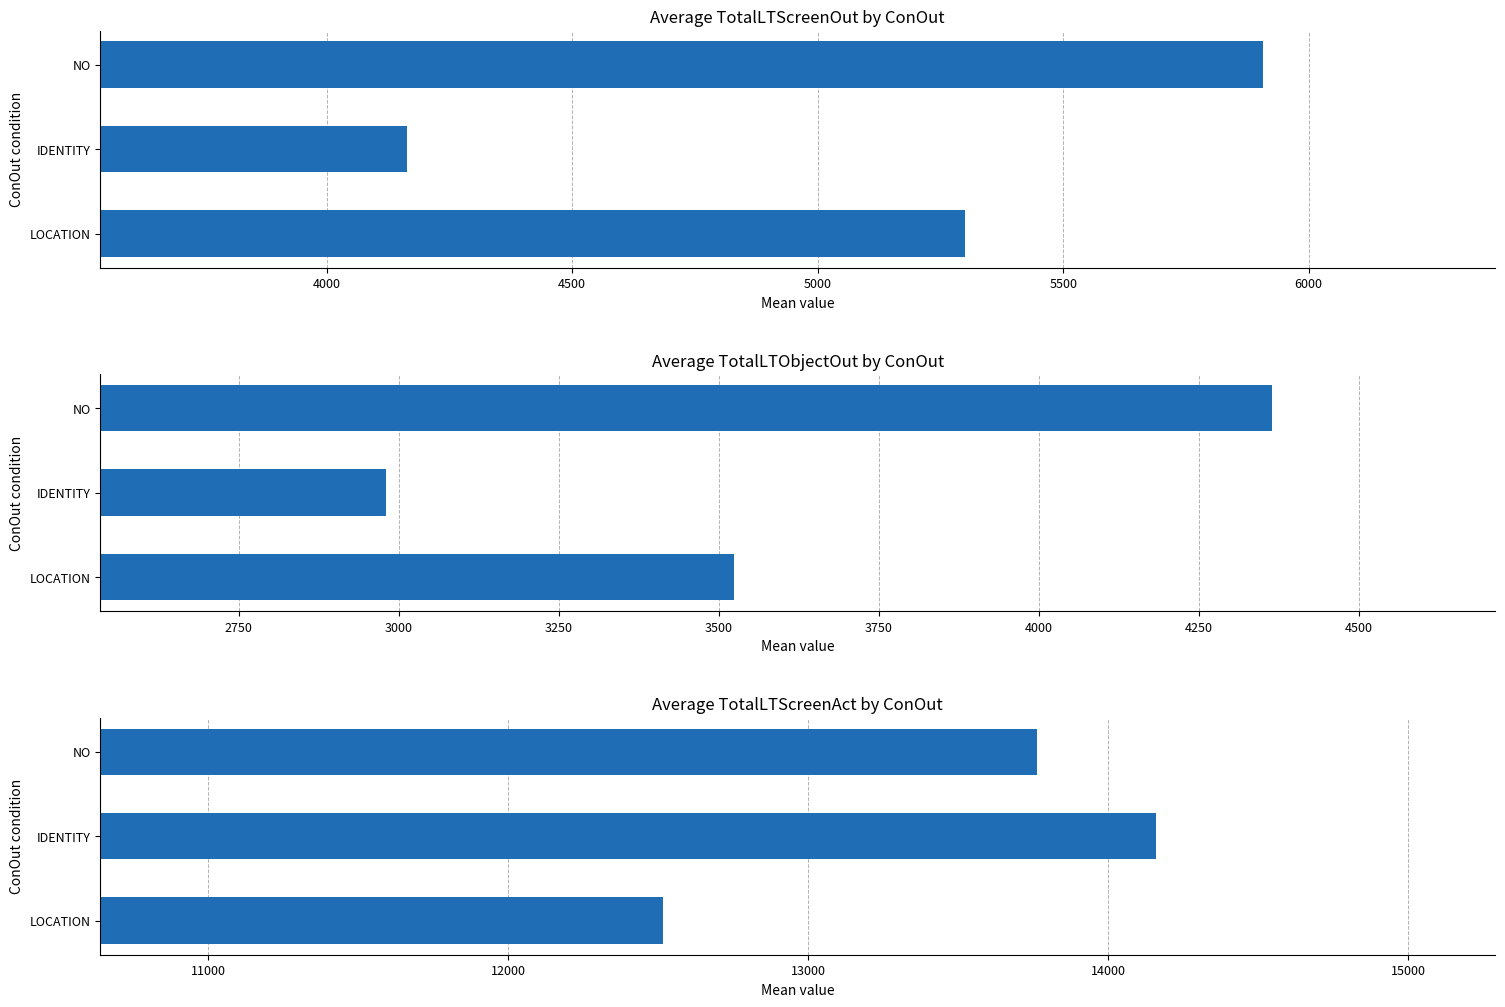

True or false: the data shows 18845.0 at LOCATION.

False